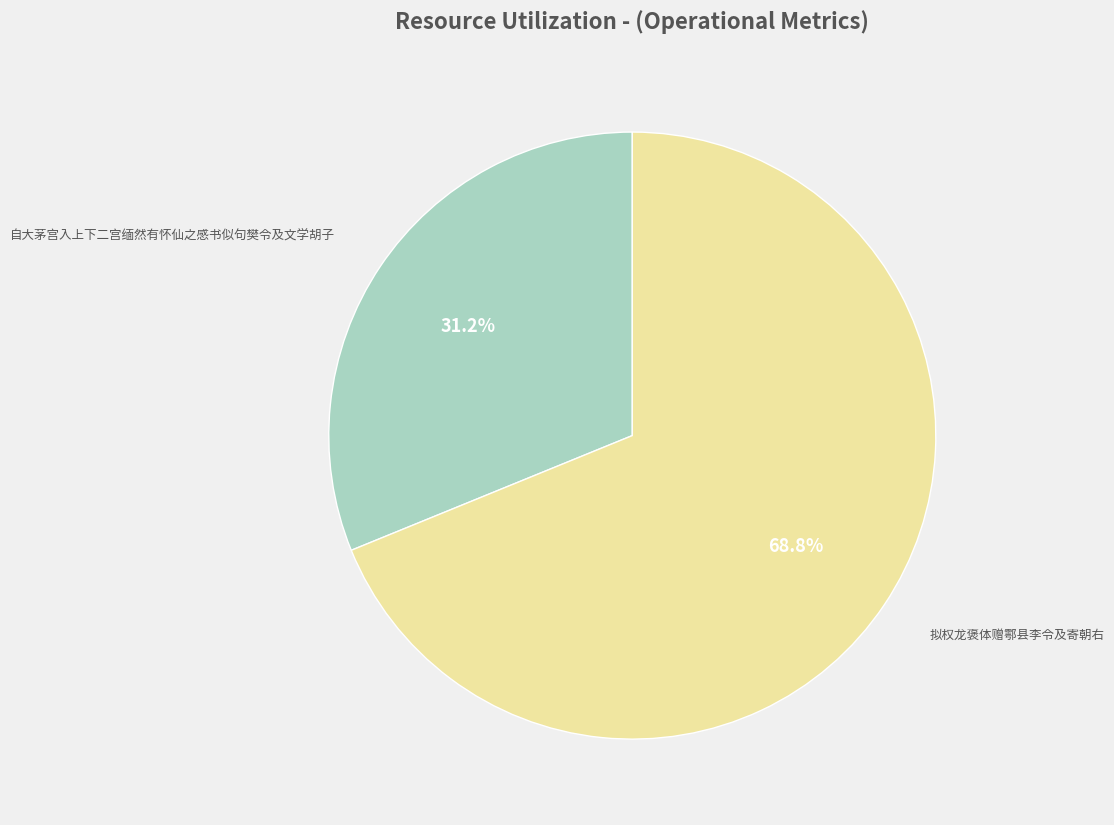

To the nearest percent, what is the average slice percentage?

50%